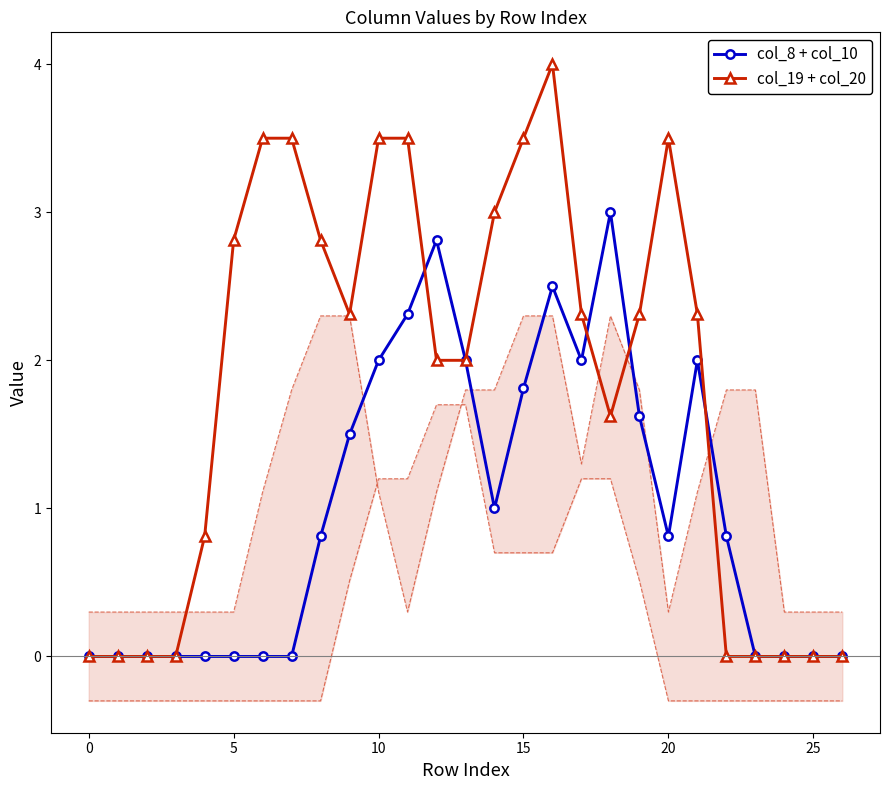

True or false: col_19 + col_20 and col_8 + col_10 cross at least once.

True